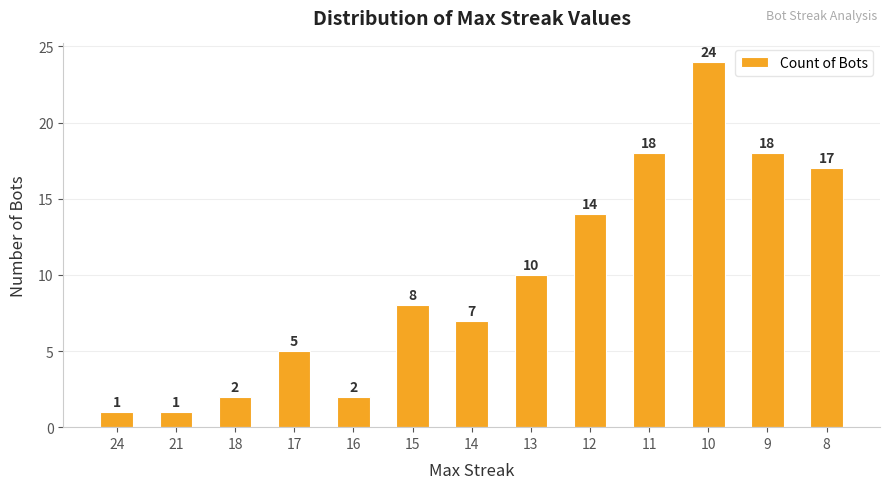

How many data points are less than 8?

6